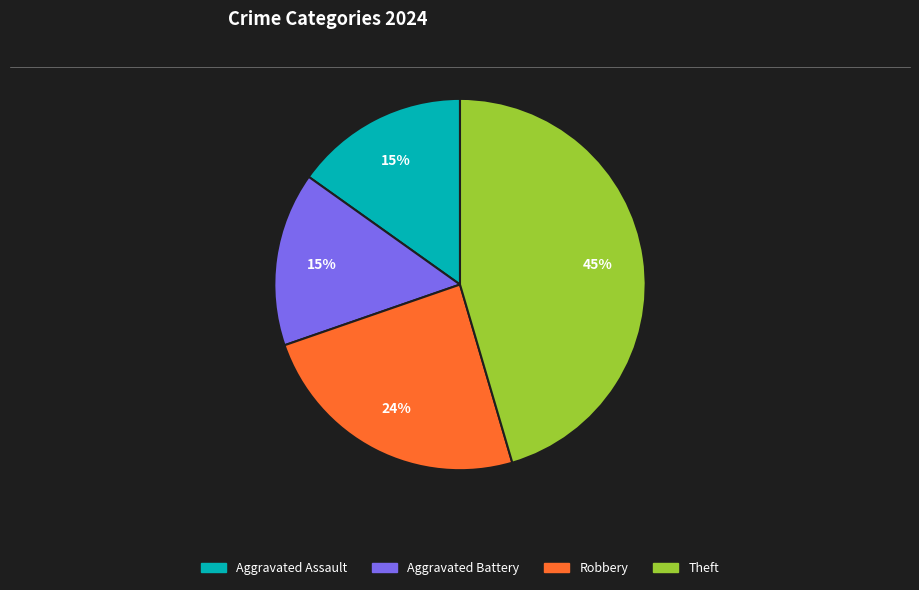

To the nearest percent, what is the average slice percentage?

25%